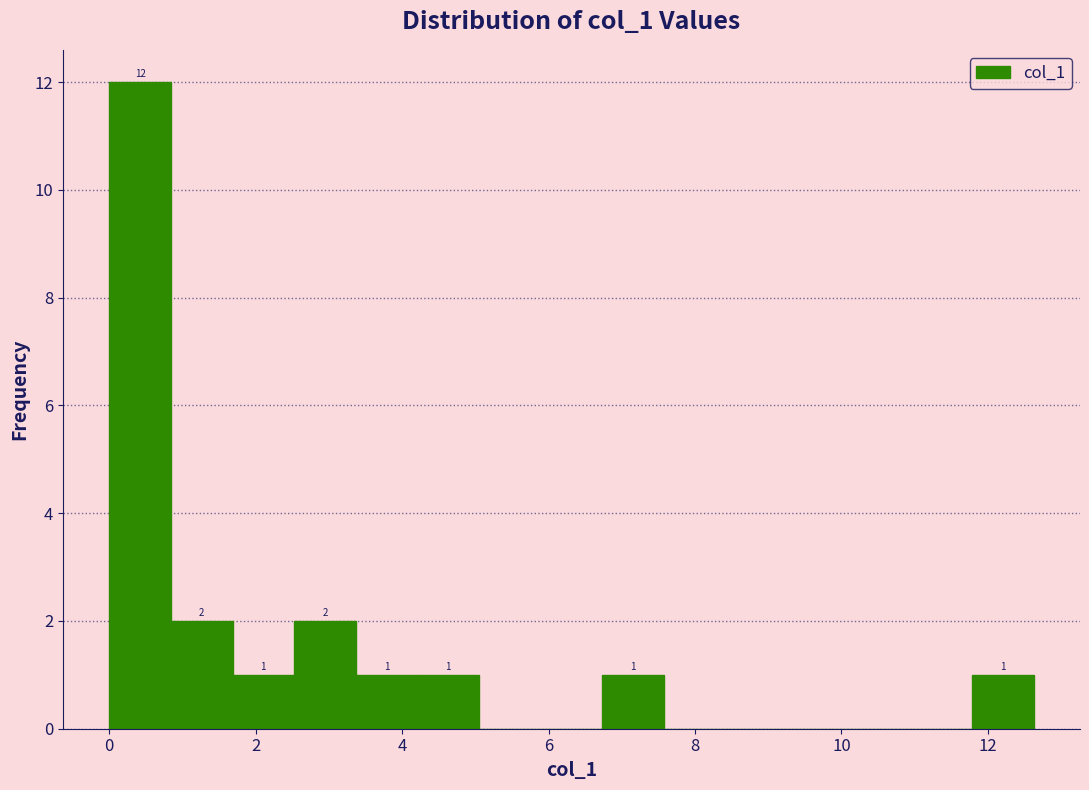

Over which range of the x-axis is the bar tallest?

0.0 to 0.8